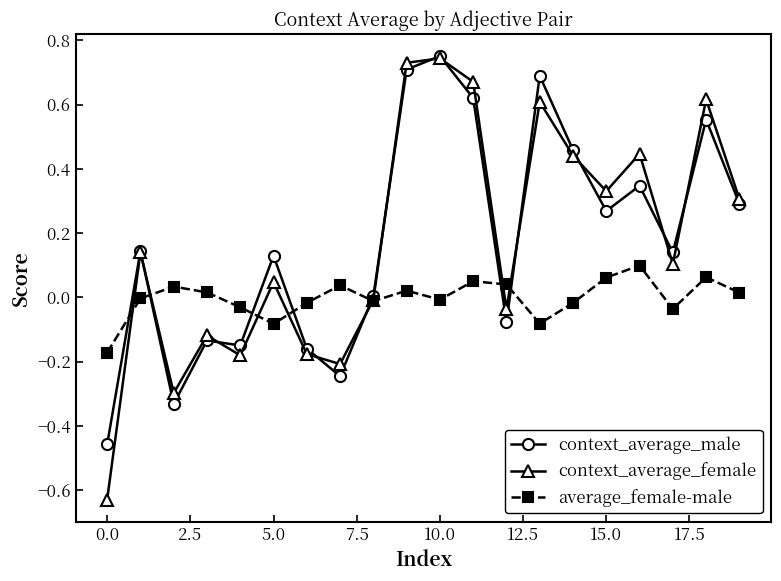

How many lines are shown in the chart?

3